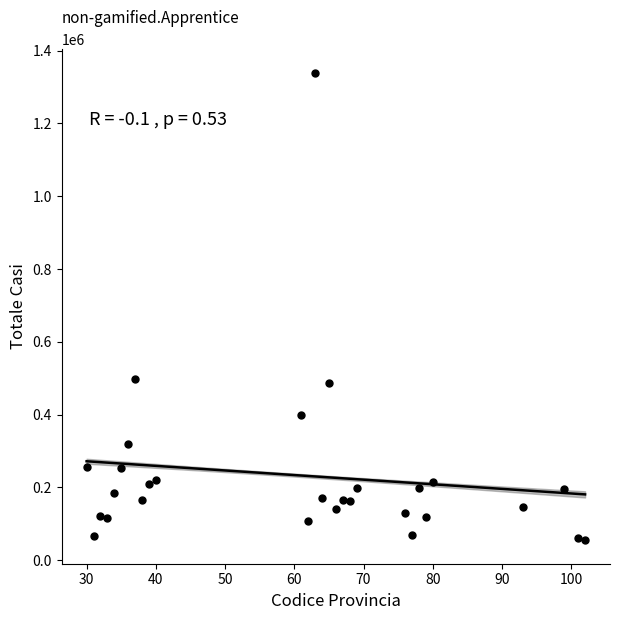

What is the range of X values (max minus min)?

72